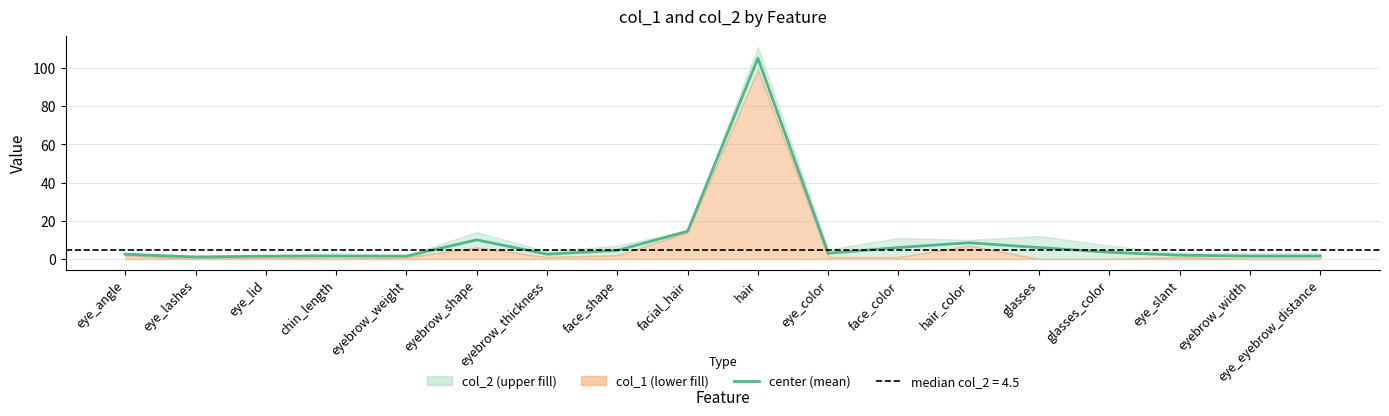

List the labels in order of value, smallest first.

eye_lashes, eye_lid, chin_length, eyebrow_weight, eyebrow_width, eye_eyebrow_distance, eye_slant, eye_angle, eyebrow_thickness, eye_color, glasses_color, face_shape, face_color, glasses, hair_color, eyebrow_shape, facial_hair, hair